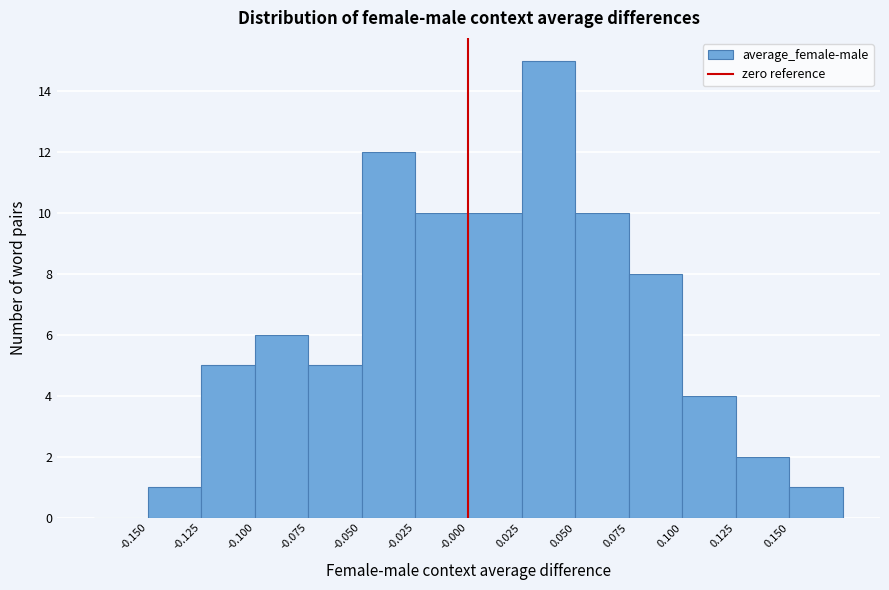

How tall is the bar that spans -0.075 to -0.050 on the x-axis? The values are not printed on the chart, so give them approximately, as read against the axis.

5